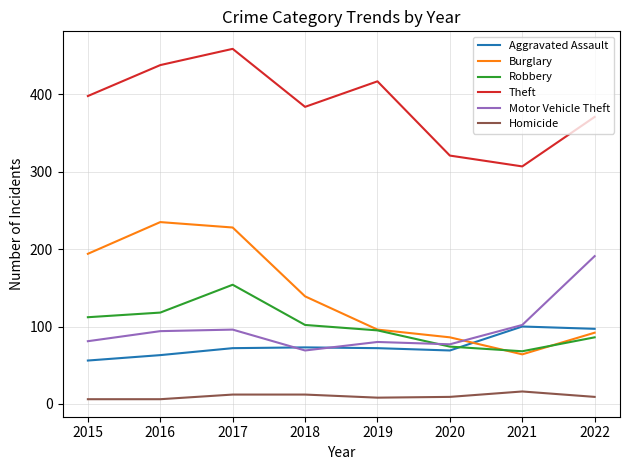

True or false: Motor Vehicle Theft and Homicide cross at least once.

False